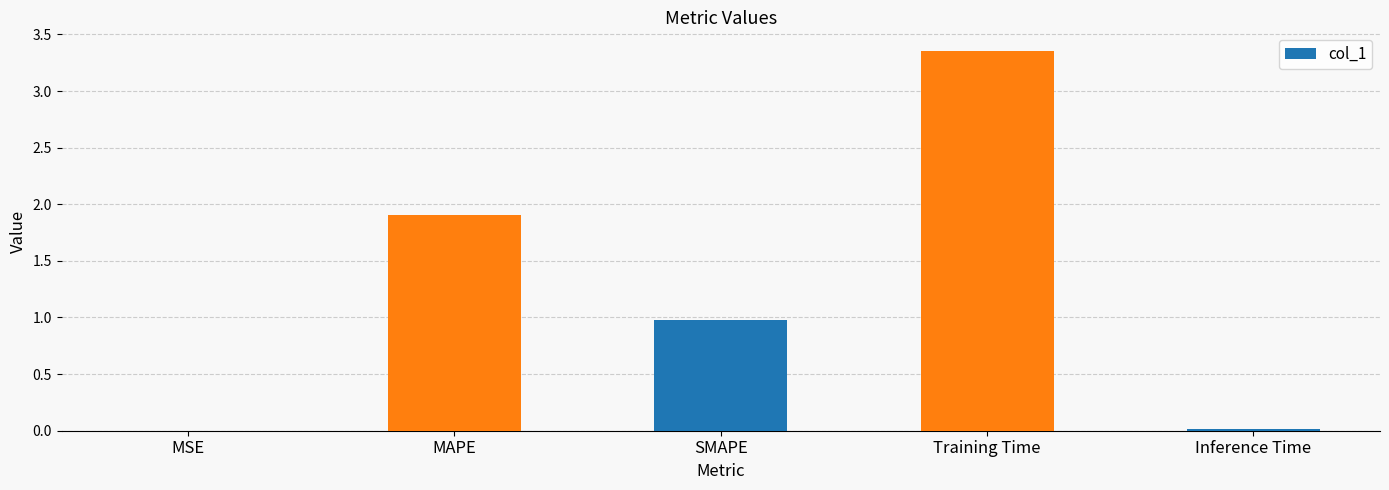

What is the approximate value at SMAPE?

1.0